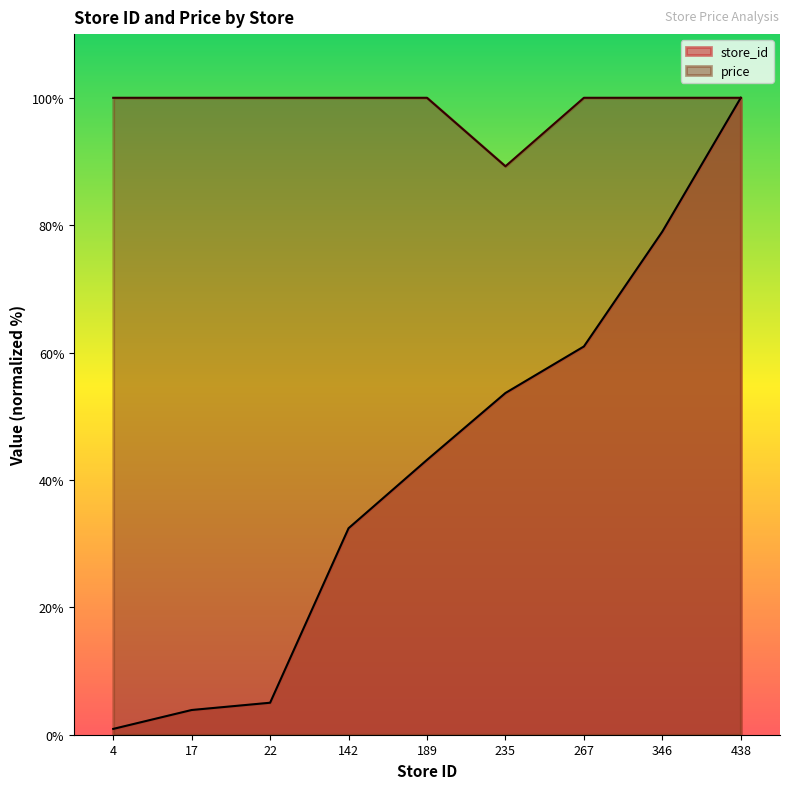

What is the difference between the maximum and second lowest values in the store_id series?

96.1